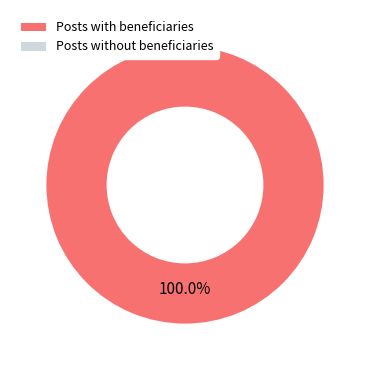

Does any single category account for the majority?

Yes